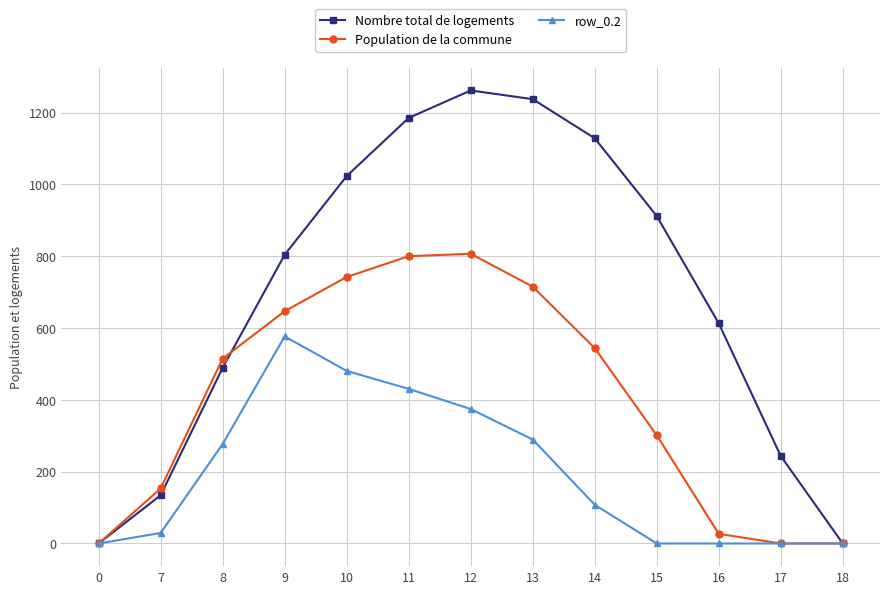

What is the difference between the maximum and minimum values in the Nombre total de logements series?

1261.6